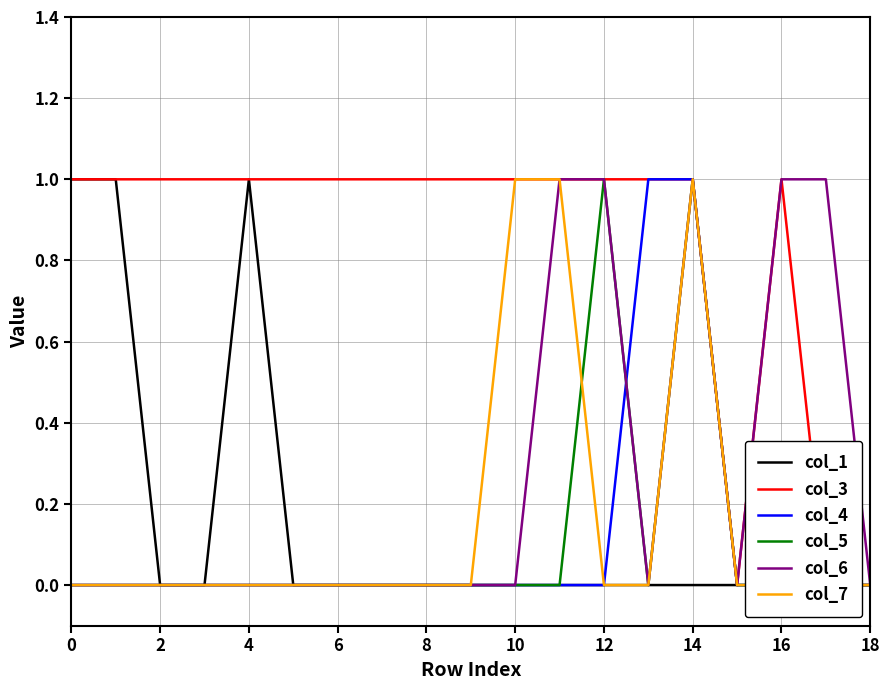

Reading left to right, what are all the values shown in this chart?

col_1: 1	1	0	0	1	0	0	0	0	0	0	0	0	0	0	0	0	0	0
col_3: 1	1	1	1	1	1	1	1	1	1	1	1	1	1	1	0	1	0	0
col_4: 0	0	0	0	0	0	0	0	0	0	0	0	0	1	1	0	0	0	0
col_5: 0	0	0	0	0	0	0	0	0	0	0	0	1	0	1	0	0	0	0
col_6: 0	0	0	0	0	0	0	0	0	0	0	1	1	0	1	0	1	1	0
col_7: 0	0	0	0	0	0	0	0	0	0	1	1	0	0	1	0	0	0	0